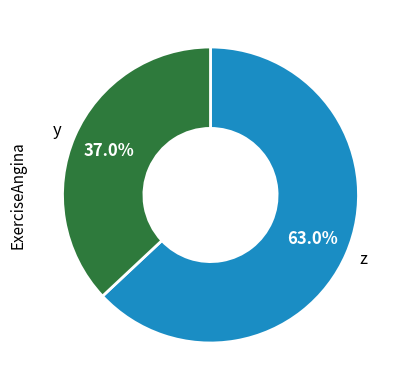

Which category has the smallest portion of the pie?

y